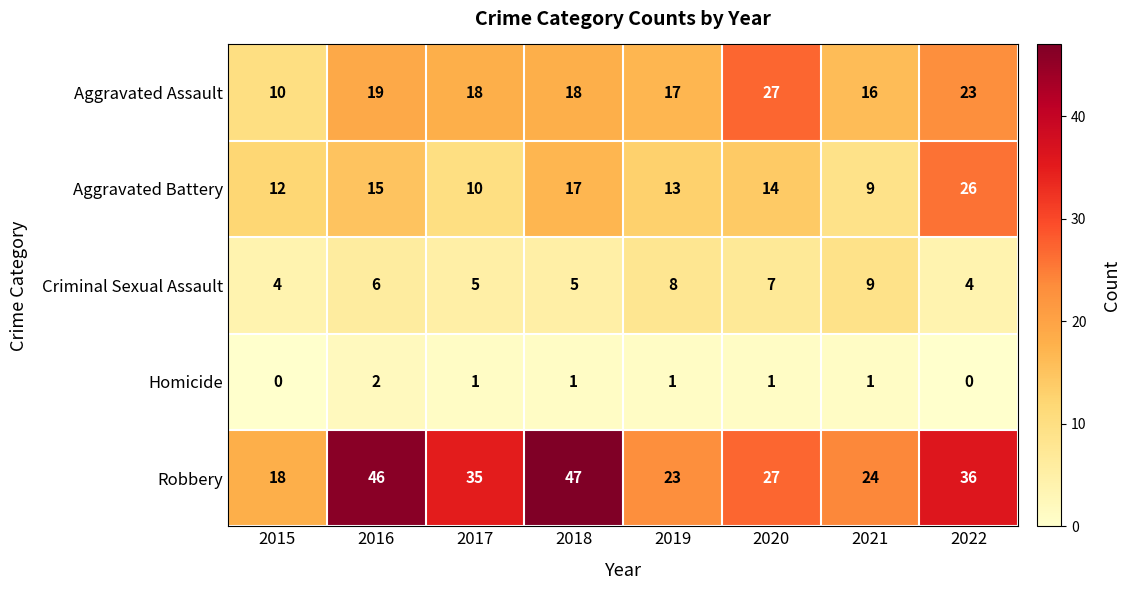

The value of Aggravated Assault at 2016 is 30. True or false?

False